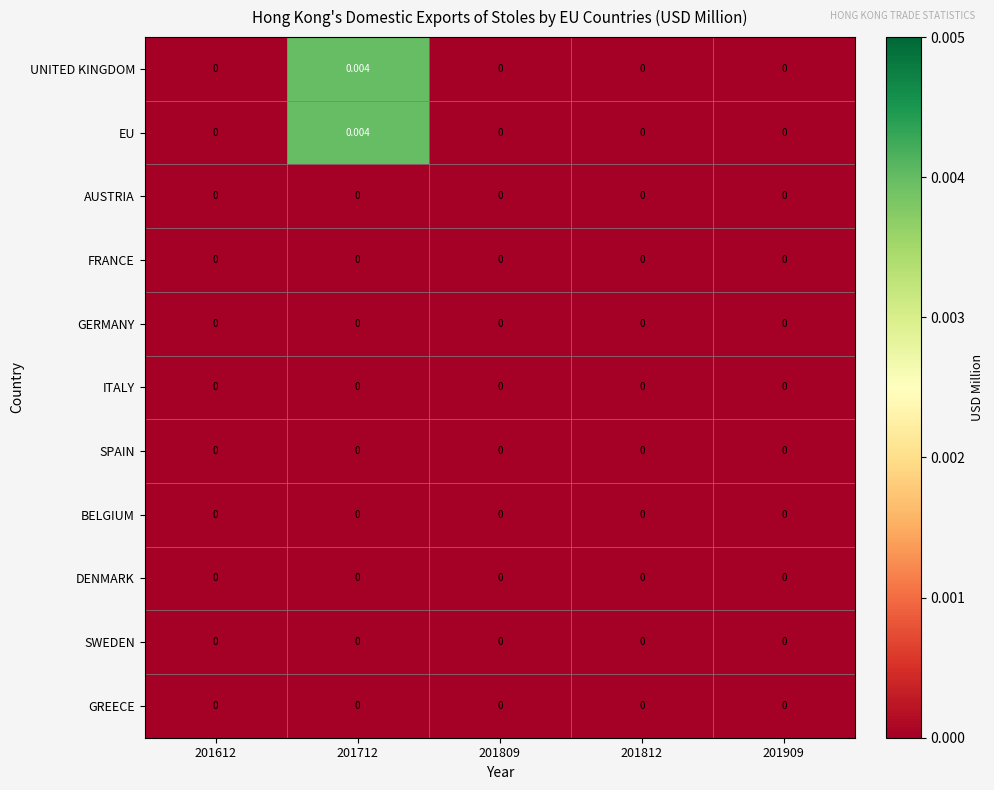

How many positive values does the EU series have?

1